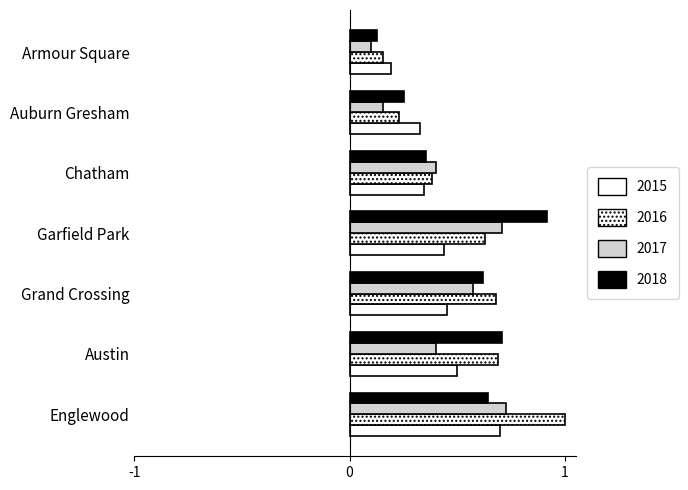

Is the value of 2016 at Austin greater than the value of 2015 at Austin?

Yes